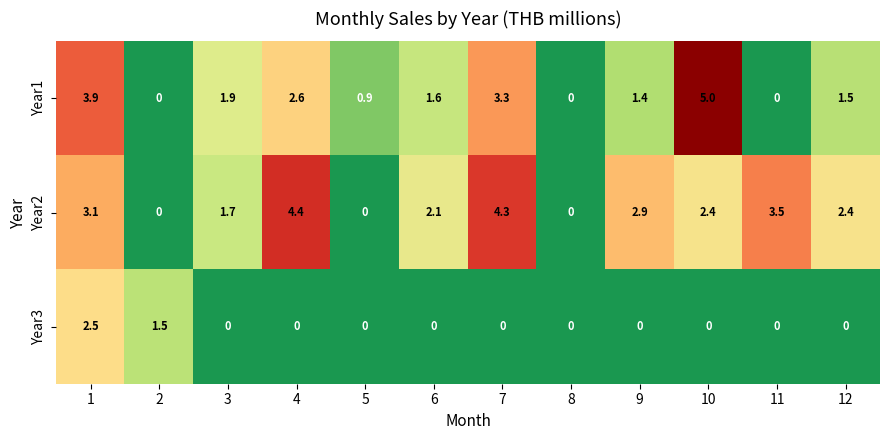

What is the difference between the Year1 values at 9 and 10?

3.6